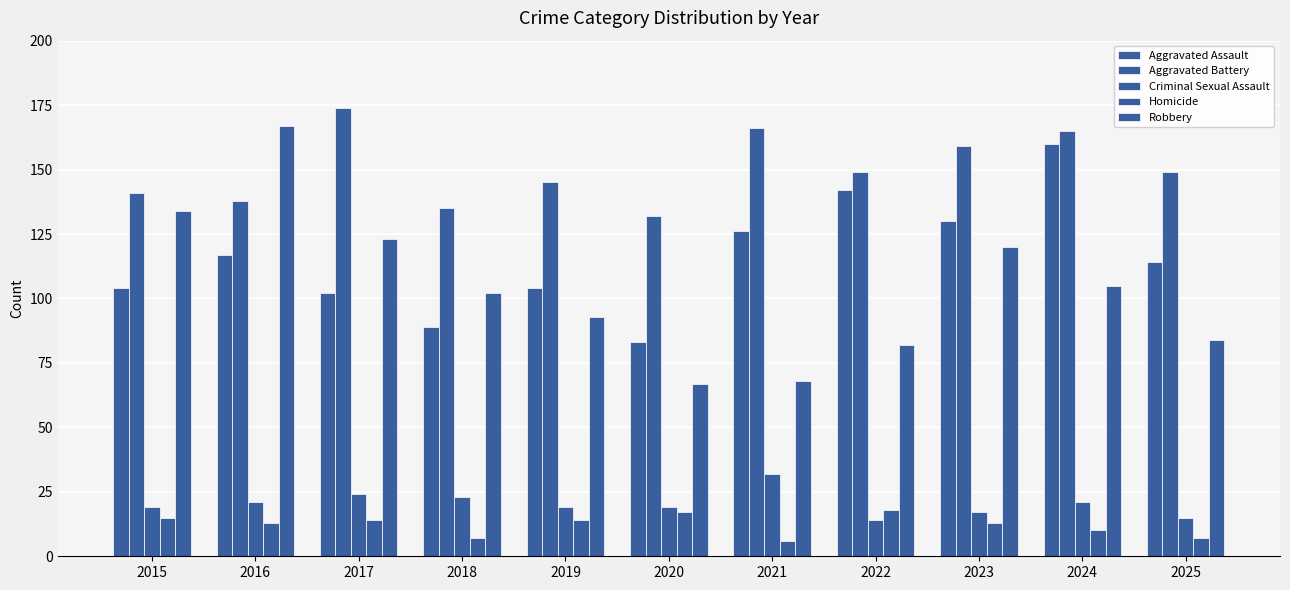

How many series are shown in this chart?

5